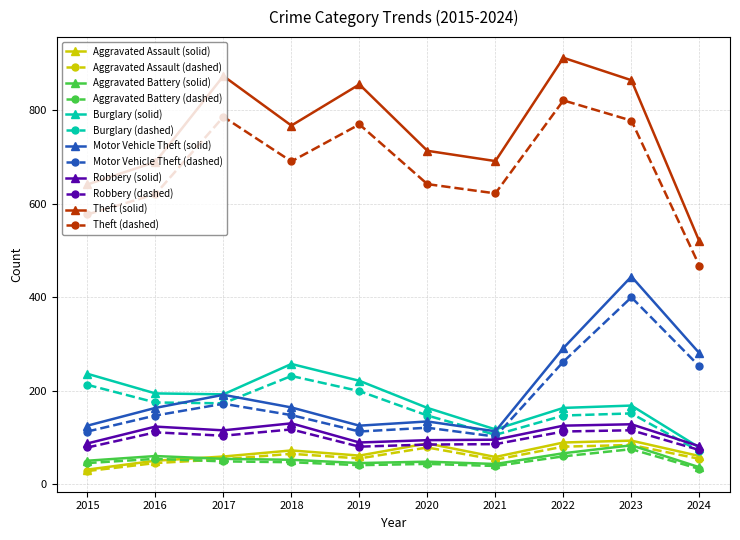

What are all the series names shown in the legend?

Aggravated Assault (solid), Aggravated Assault (dashed), Aggravated Battery (solid), Aggravated Battery (dashed), Burglary (solid), Burglary (dashed), Motor Vehicle Theft (solid), Motor Vehicle Theft (dashed), Robbery (solid), Robbery (dashed), Theft (solid), Theft (dashed)